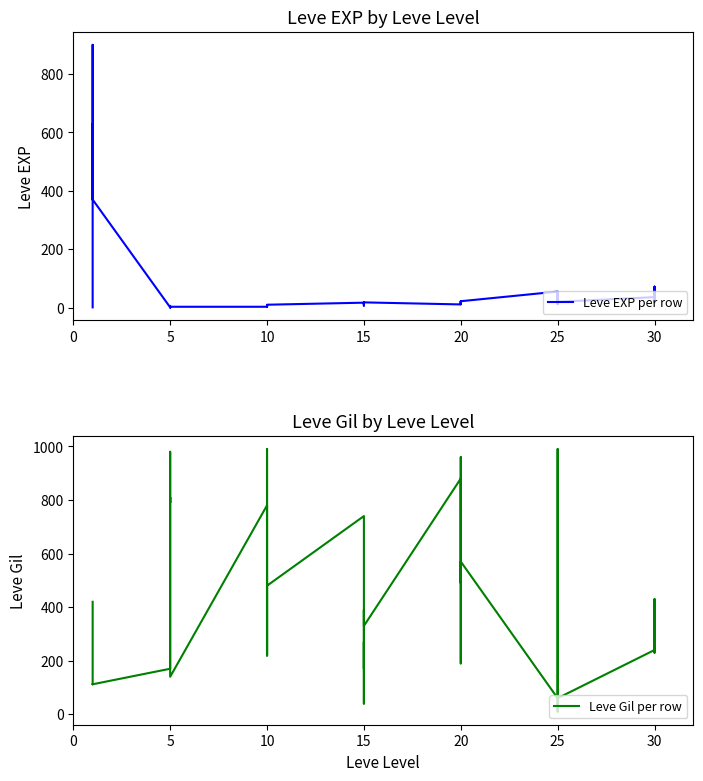

At 25, list the series in order from largest to smallest.

Leve Gil per row, Leve EXP per row